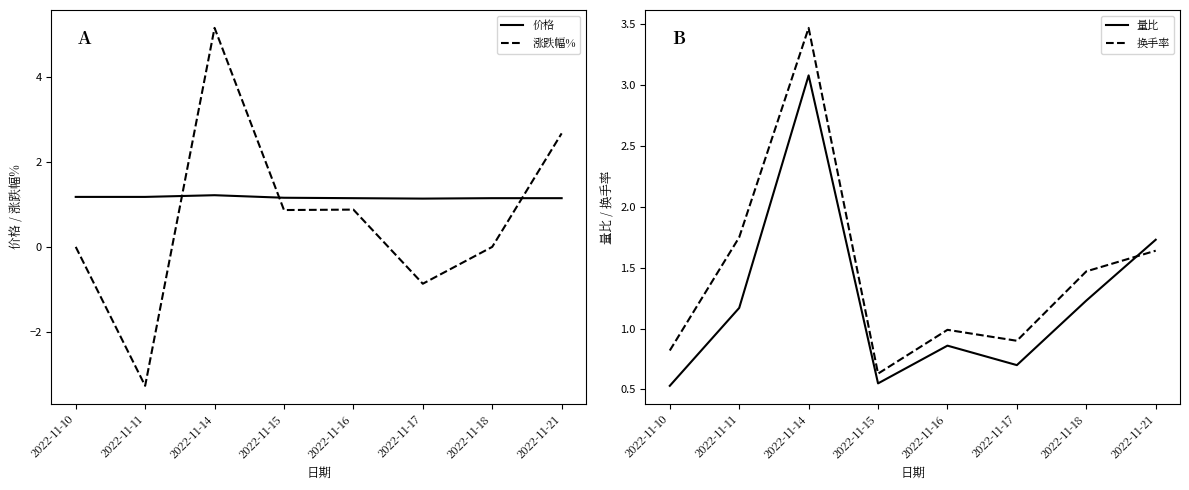

Which series has the widest spread of values?

涨跌幅%